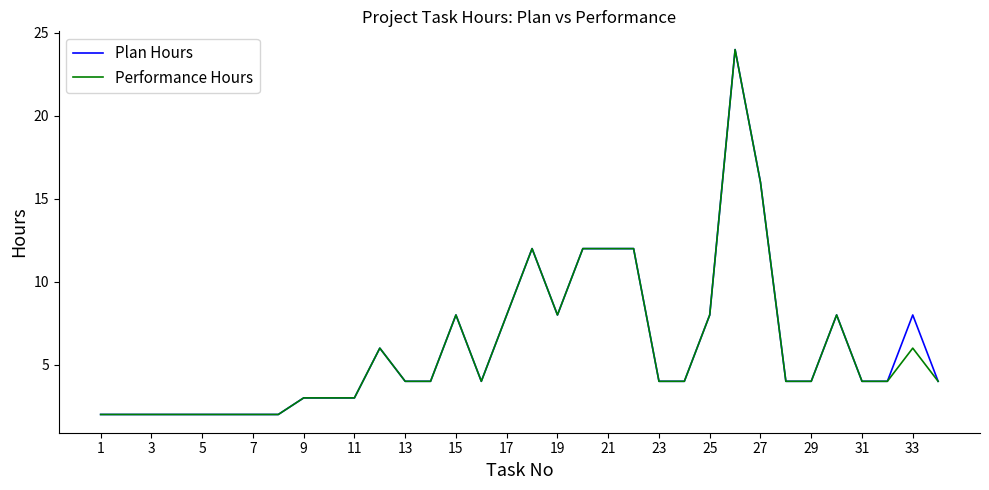

What is the highest value of the Performance Hours series?

24